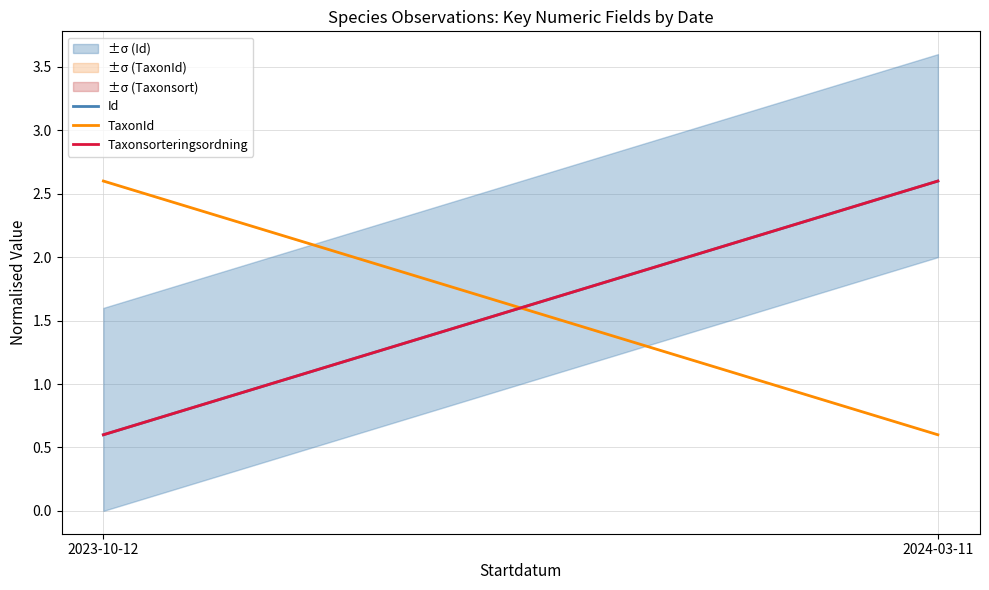

At which label is Taxonsorteringsordning closest to 1?

2023-10-12